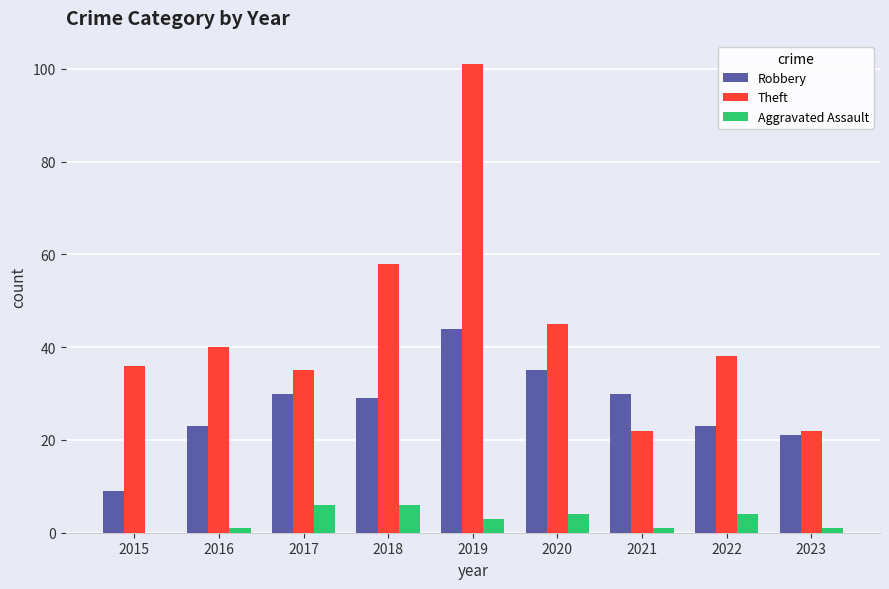

What is the difference between the Robbery values at 2018 and 2015?

20